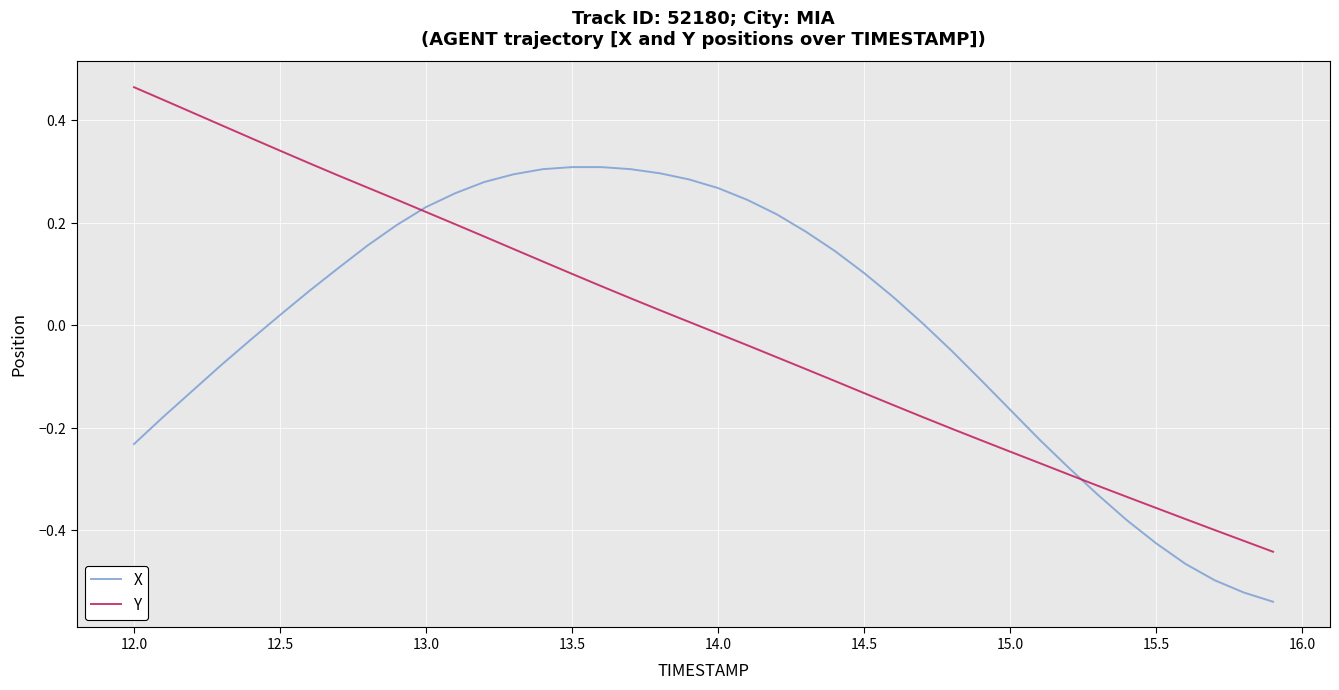

Is this an area chart (filled region under the line)?

No